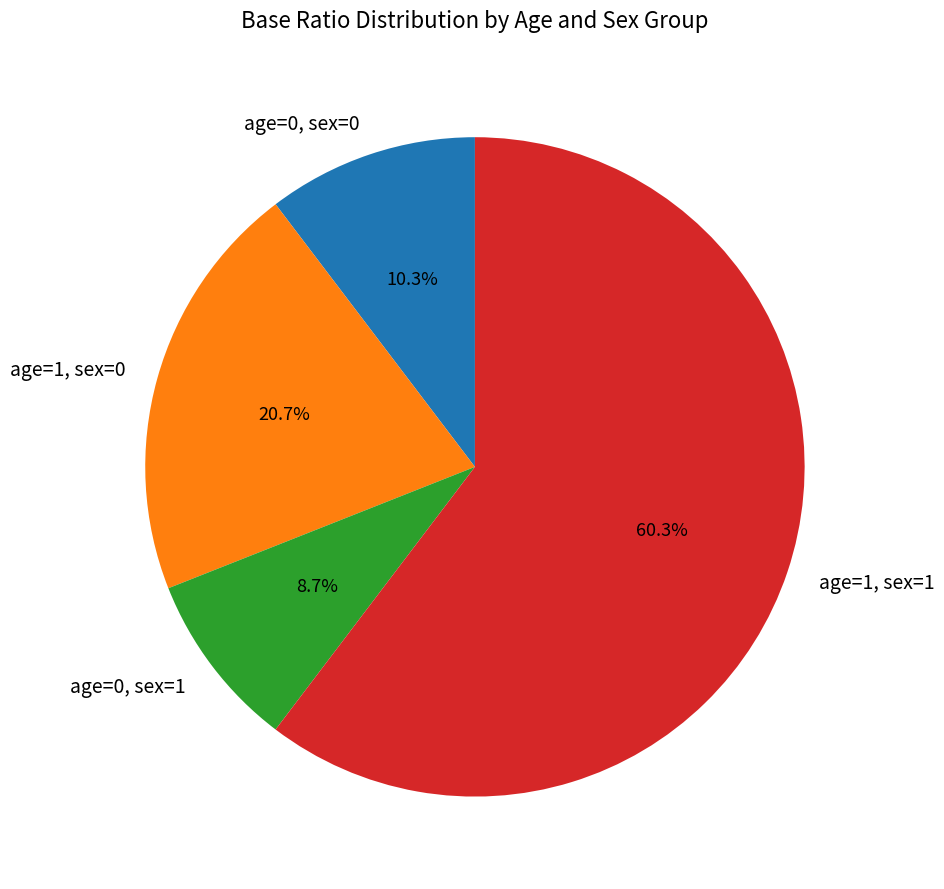

To the nearest percent, what is the average slice percentage?

25%